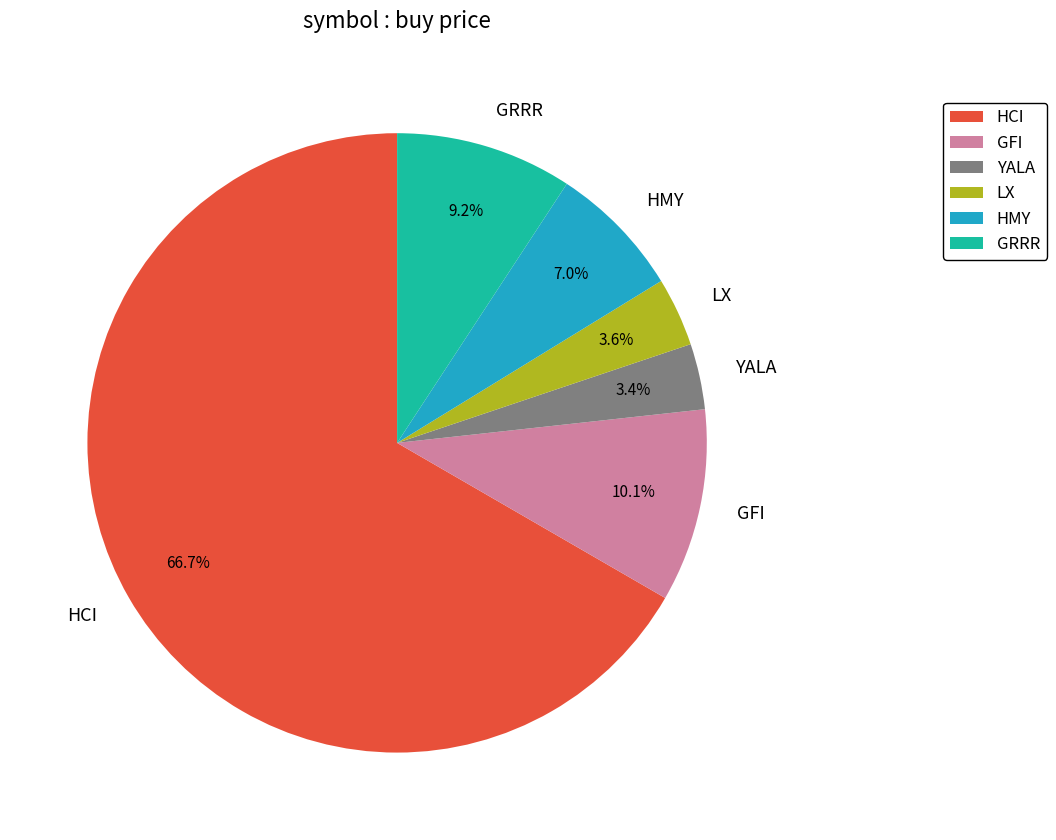

What is the largest slice in the pie chart?

HCI